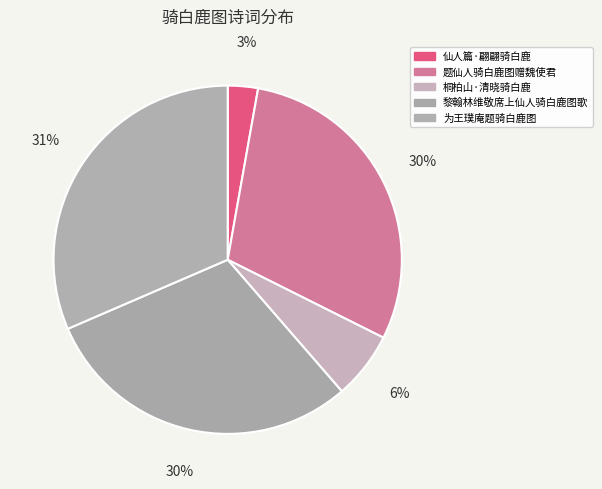

Count the number of slices in the pie.

5